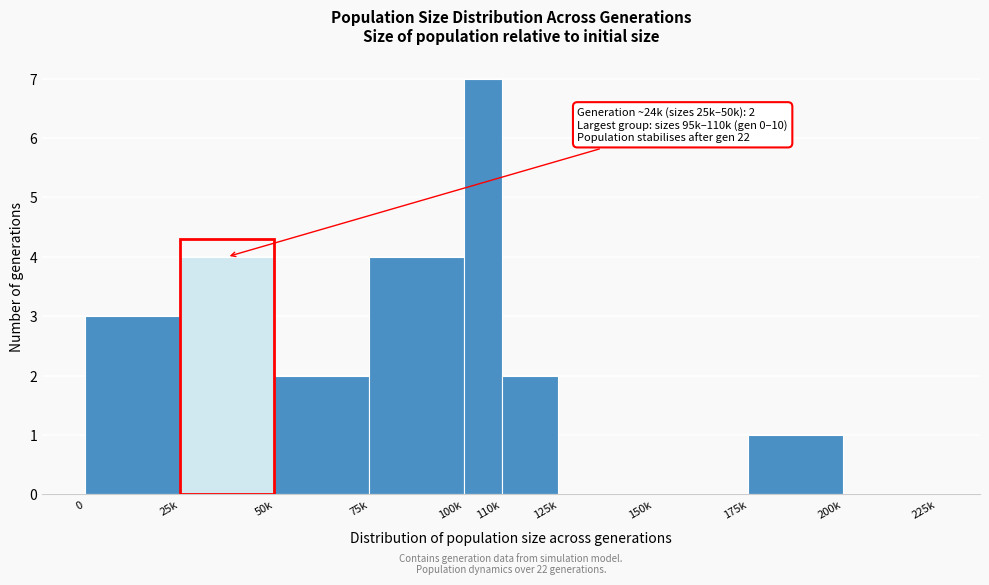

Reading right to left, transcribe all the data shown in this chart.

200k=0	175k=1	150k=0	125k=0	110k=2	100k=7	75k=4	50k=2	25k=4	0=3